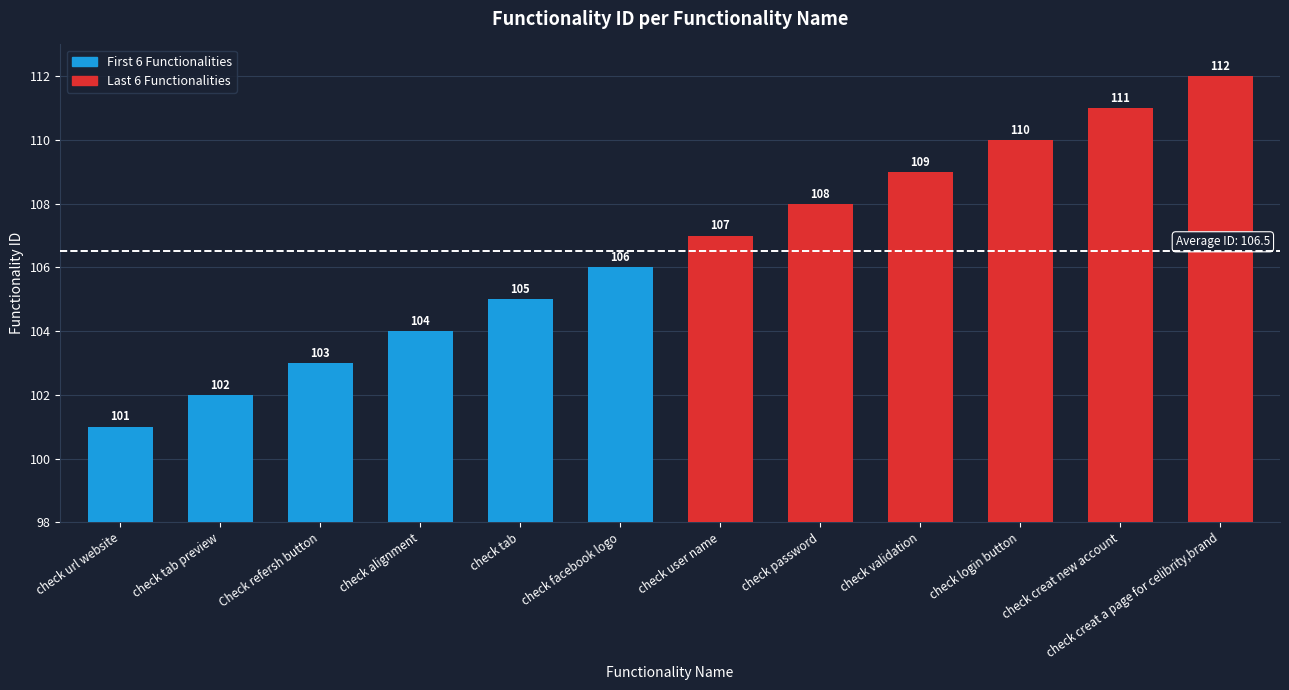

At which category does the chart reach its peak across all series?

check creat a page for celibrity,brand